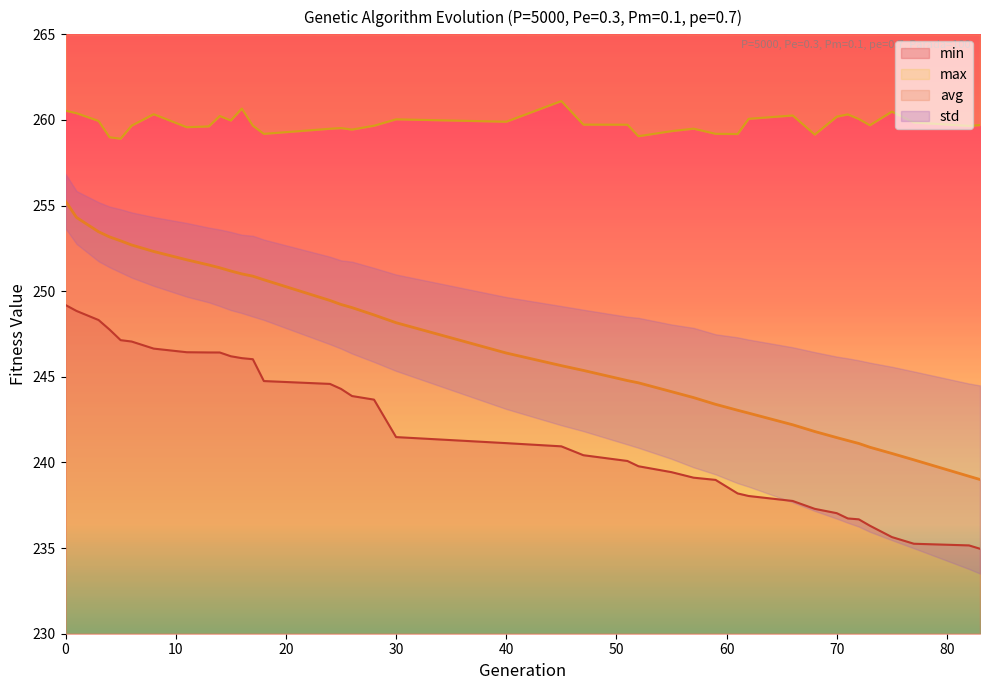

True or false: max has a value of 443.4 at 83.

False